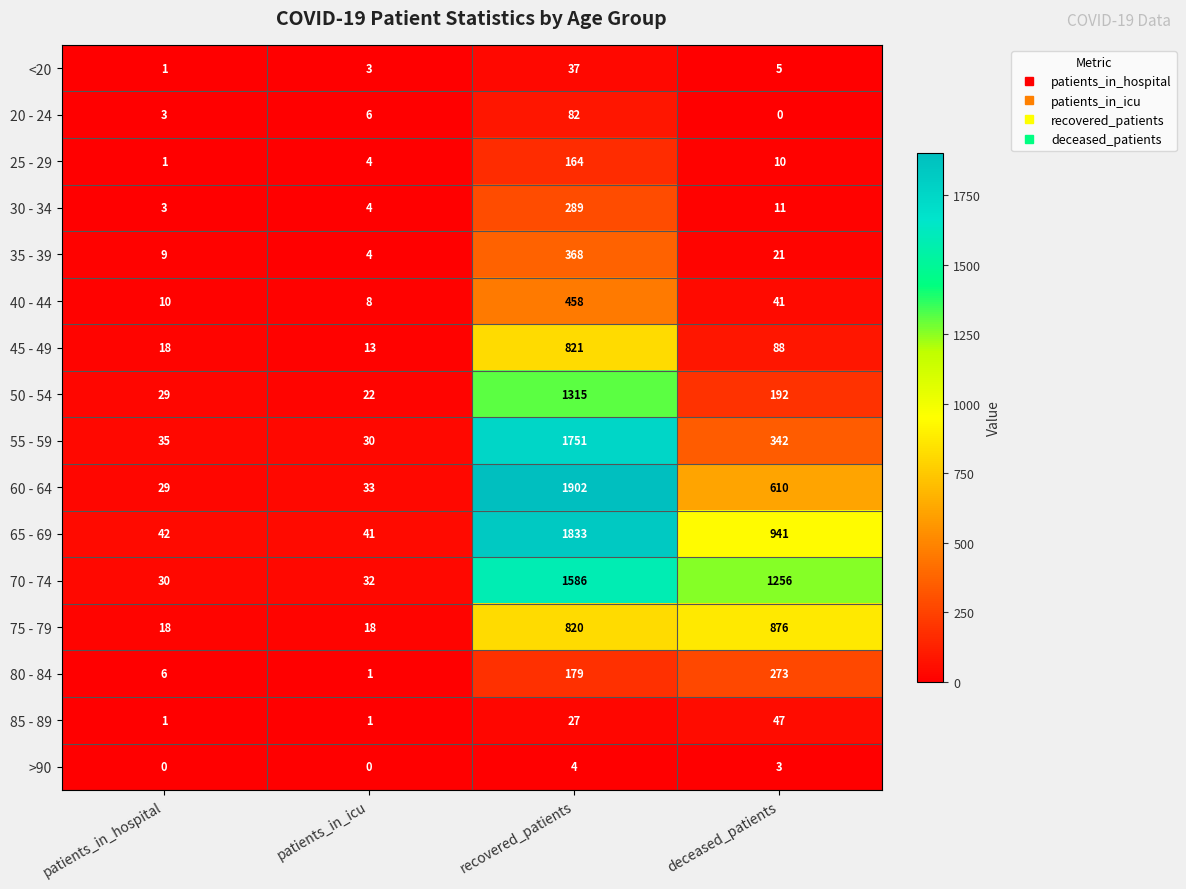

Which series changed the most between patients_in_hospital and recovered_patients?

60 - 64